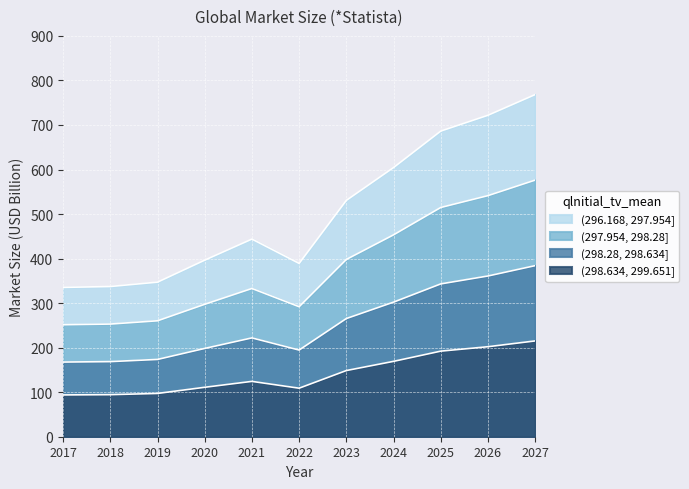

How many points are higher than both their immediate neighbors (excluding endpoints)?

1